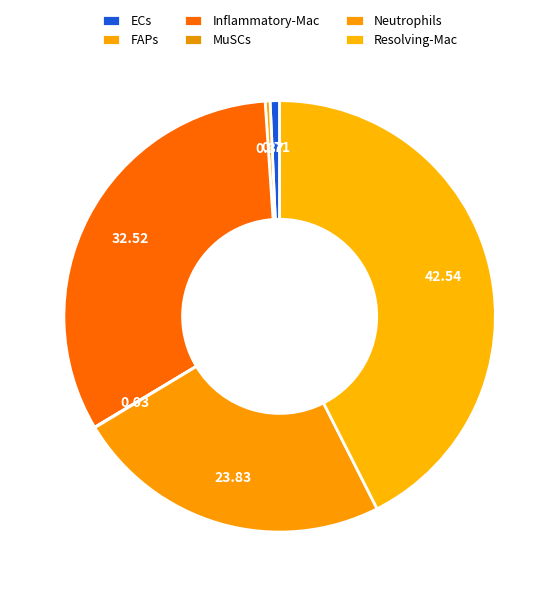

To the nearest percent, what is the combined percentage of FAPs and ECs?

1%